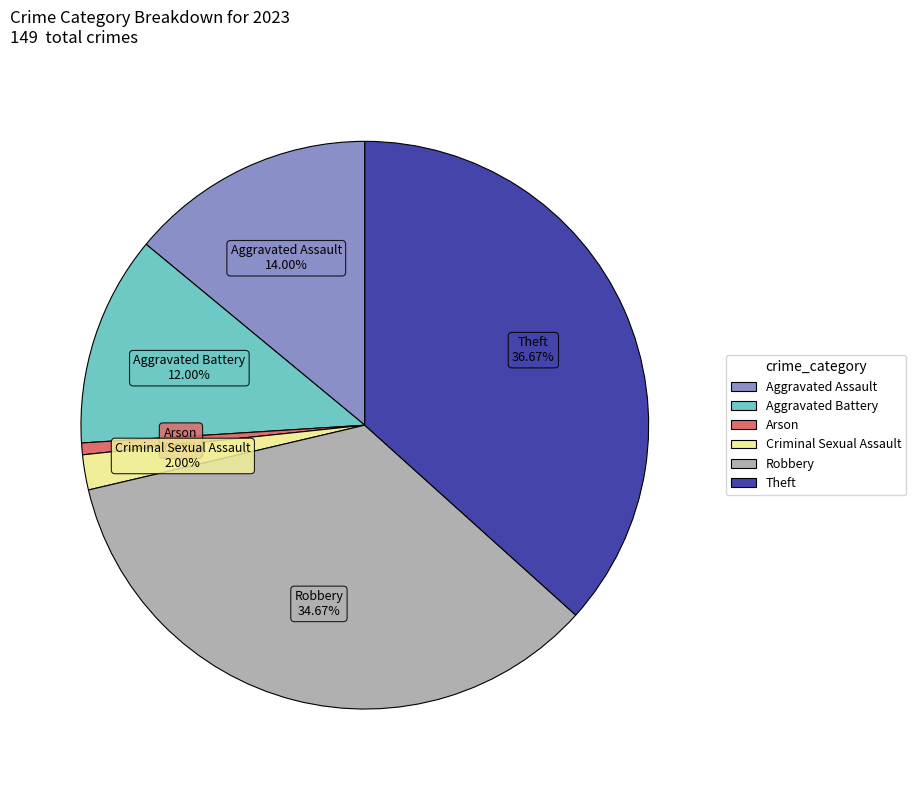

Count the number of slices in the pie.

6